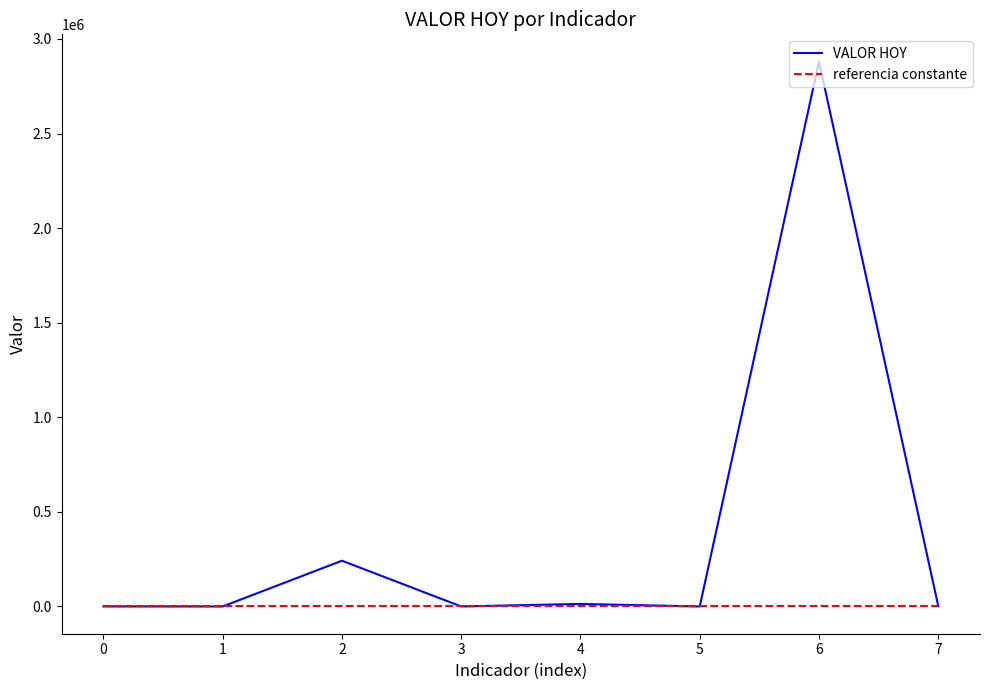

Rank the series by their maximum value, from lowest to highest.

referencia constante, VALOR HOY